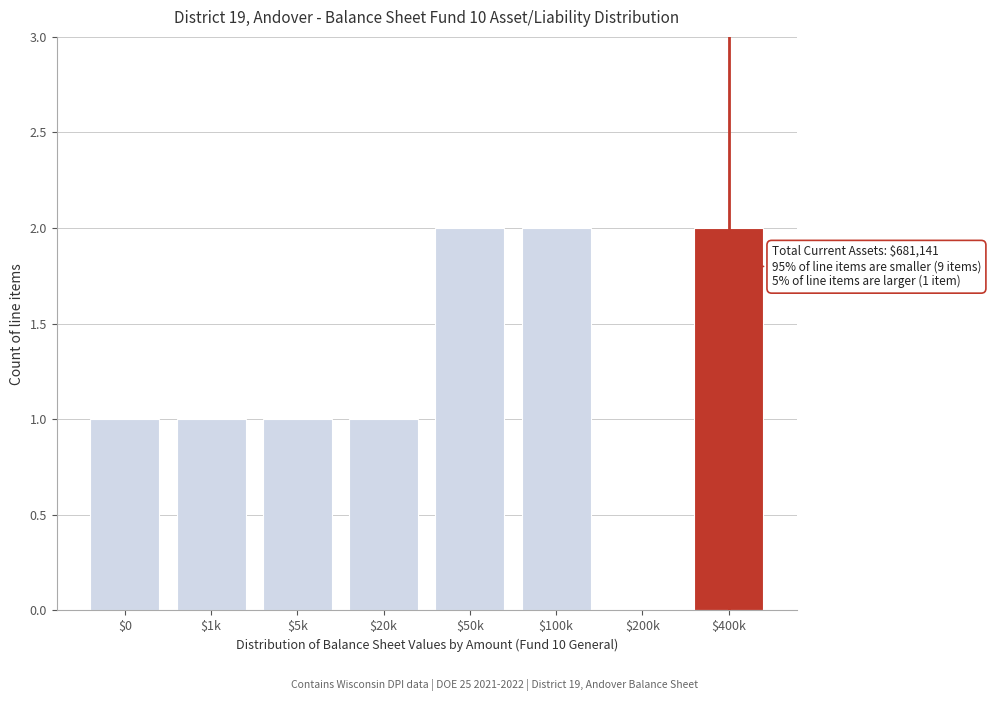

What is the sum of all values?

10